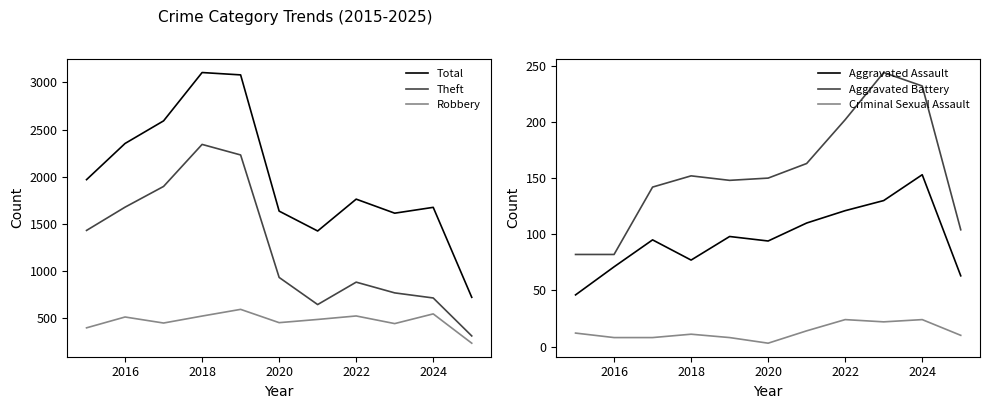

Rank the series by their maximum value, from highest to lowest.

Total, Theft, Robbery, Aggravated Battery, Aggravated Assault, Criminal Sexual Assault